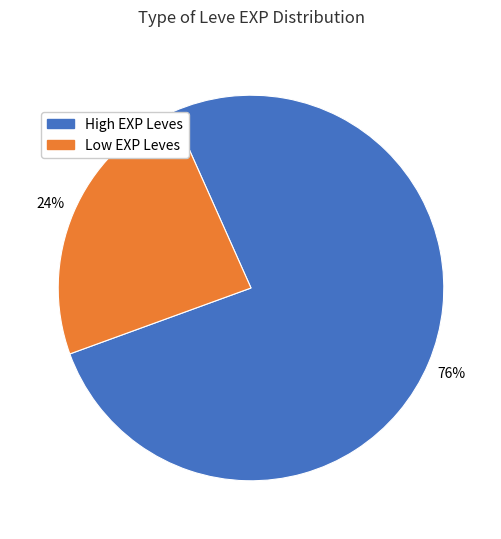

True or false: Low EXP Leves accounts for 32% of the total.

False